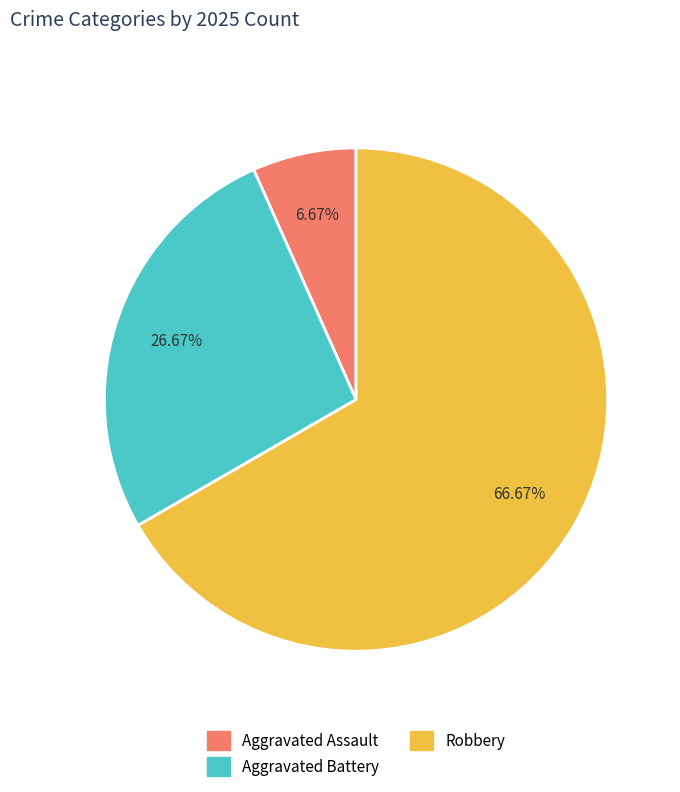

What is the smallest slice in the pie chart?

Aggravated Assault